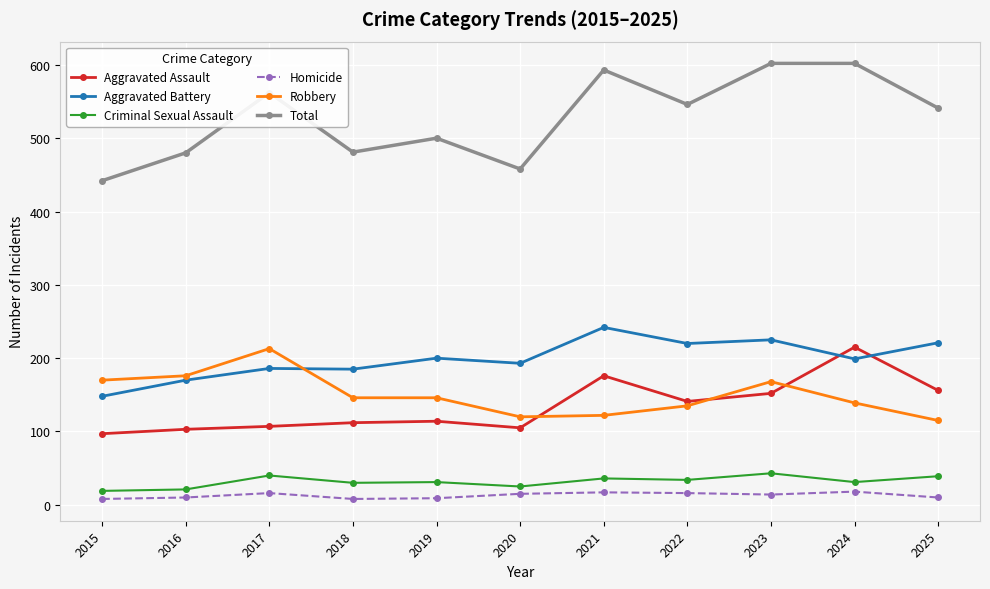

How many values in the Aggravated Battery series are below 199?

5